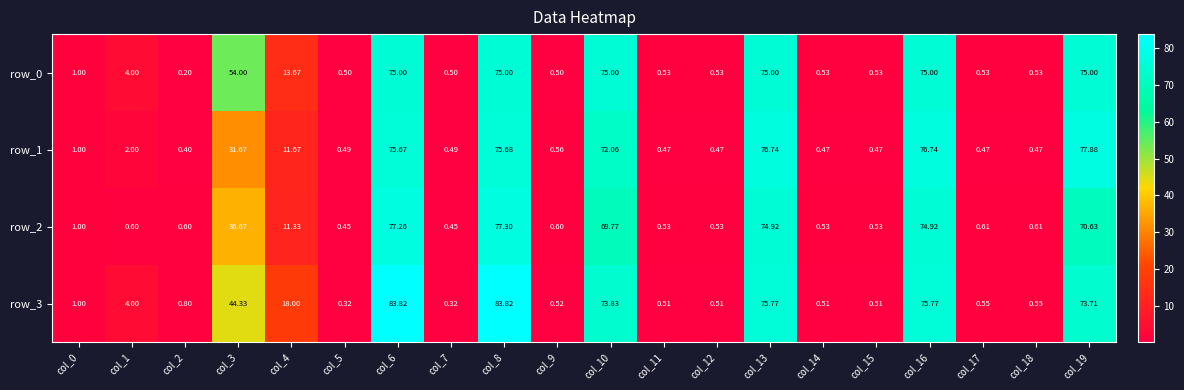

What is the smallest value displayed?

0.2